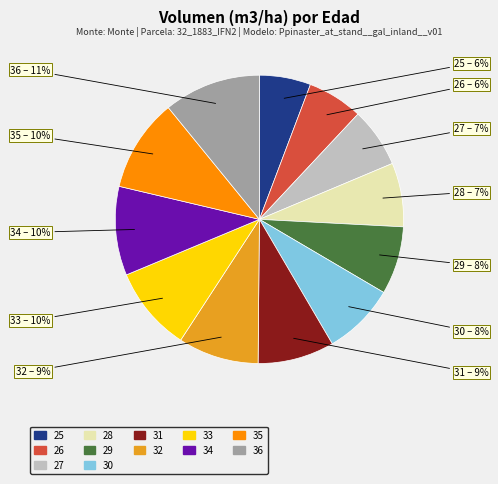

Is the sum of 26 and 34 greater than half?

No